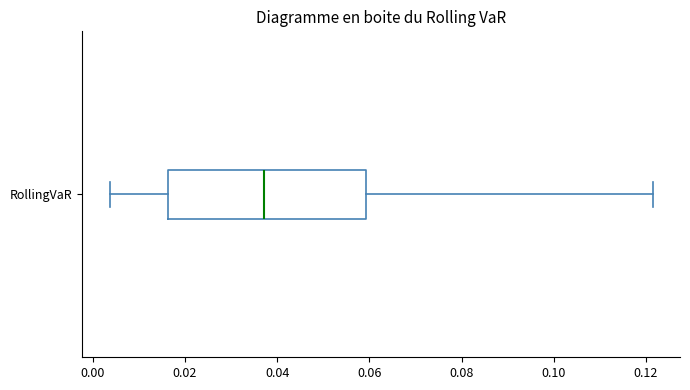

Transcribe this box plot: give where the median line is, the range the box spans, and where the two whiskers end, as read against the x-axis. The values are not printed on the chart, so give them approximately, as read against the axis.

median 0.038, box 0.016 to 0.060, whiskers 0.004 to 0.122